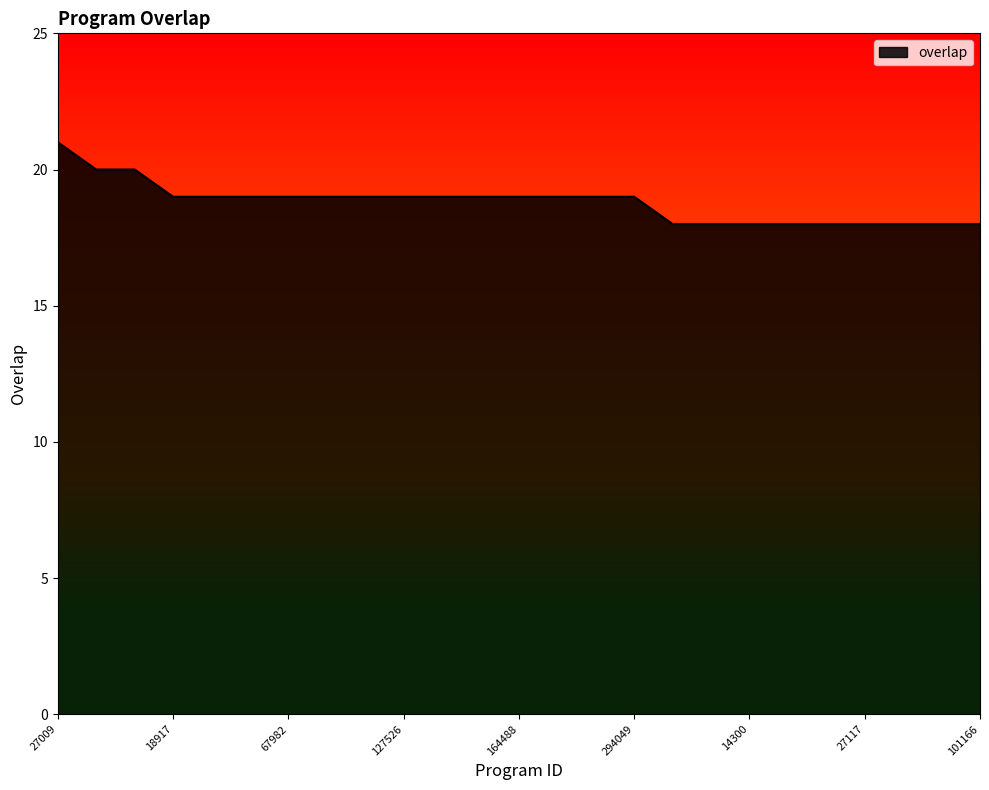

Reading left to right, list all the values displayed in this chart.

21	20	20	19	19	19	19	19	19	19	19	19	19	19	19	19	18	18	18	18	18	18	18	18	18